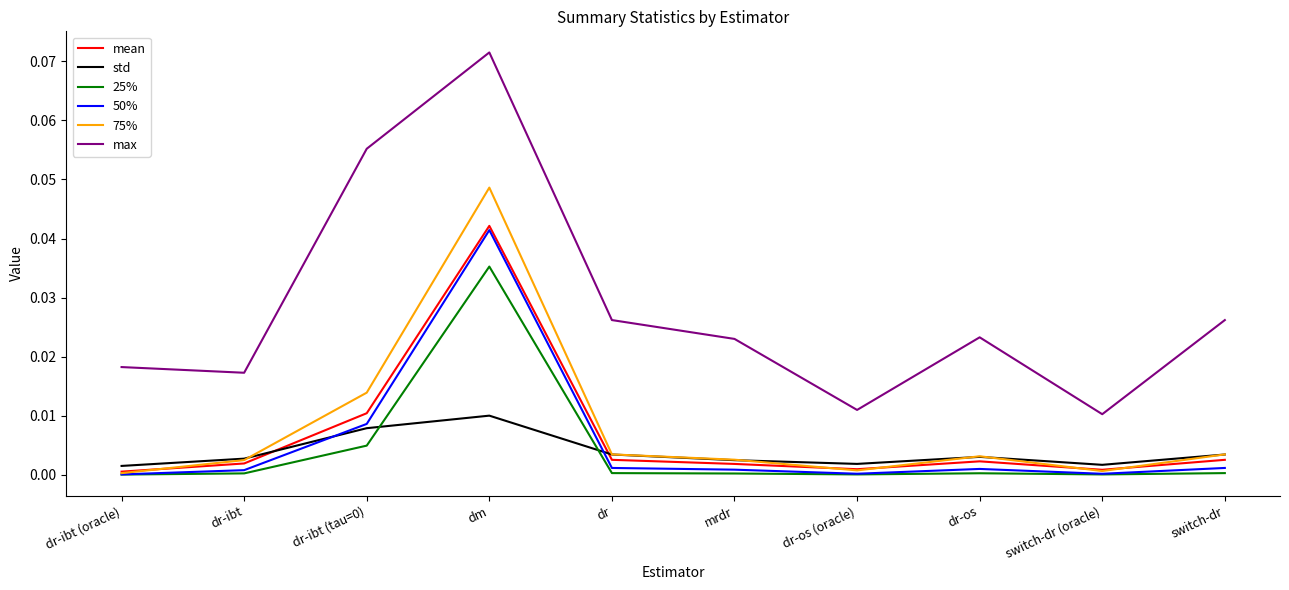

Which category has the highest value in the 25% series?

dm